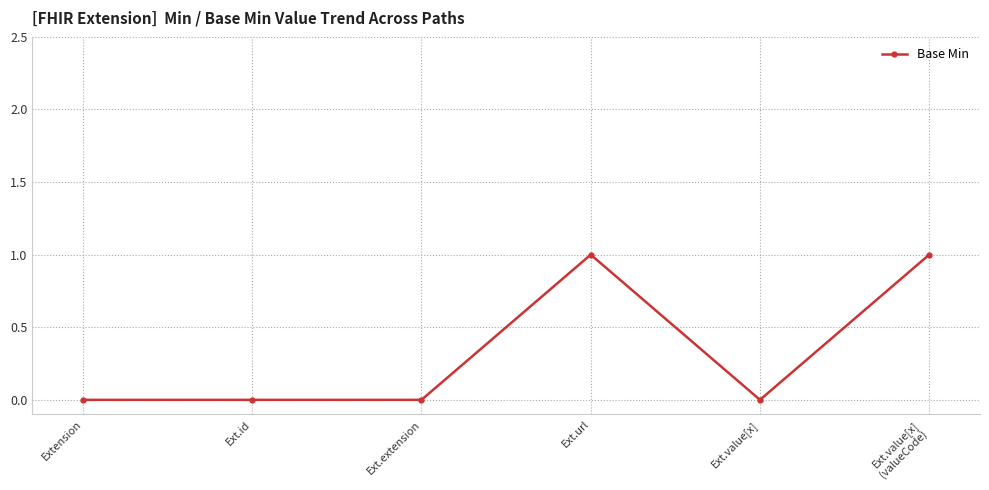

Between Ext.value[x] and Ext.url, which is larger?

Ext.url